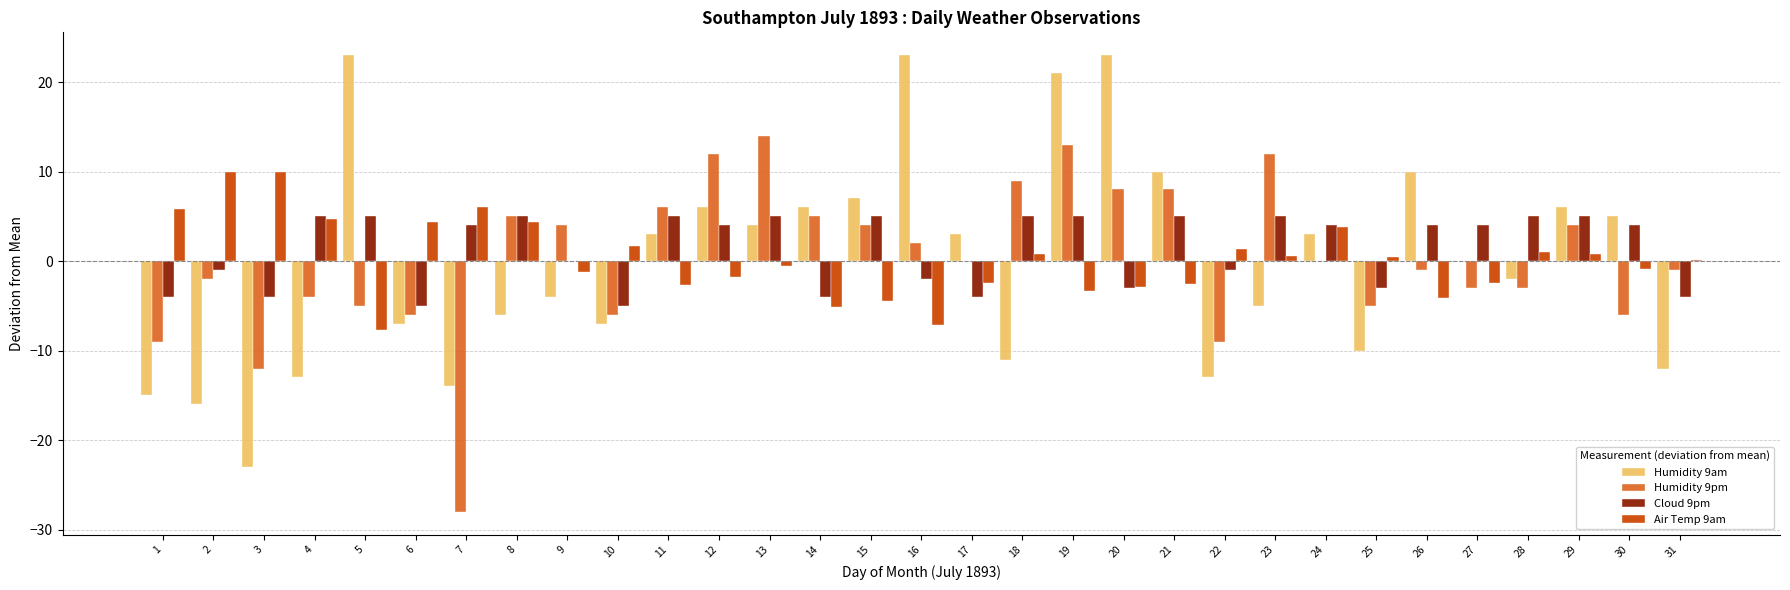

What is the maximum value shown in the chart?

23.0